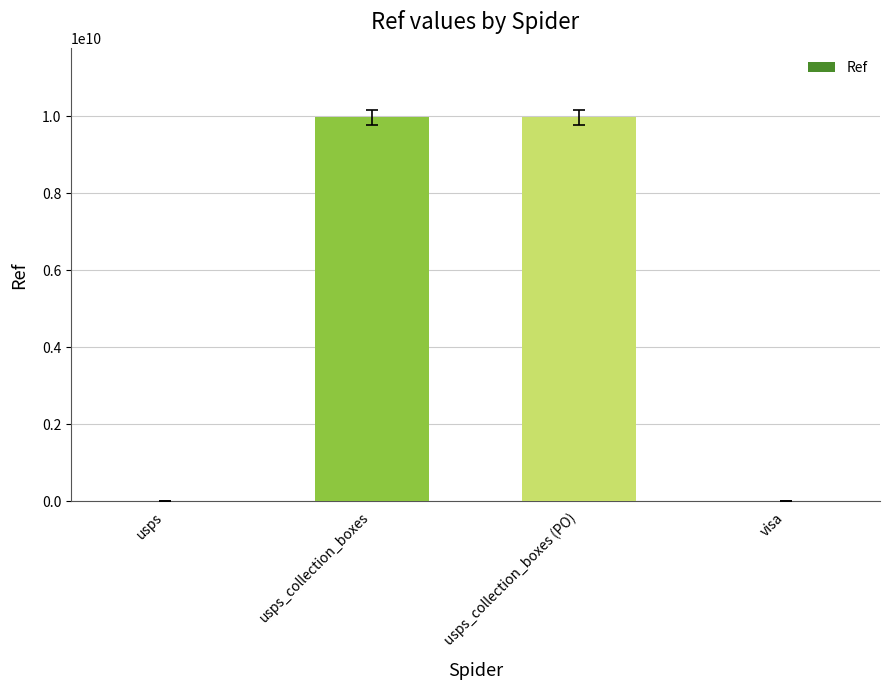

True or false: the data shows 6177126515 at visa.

False